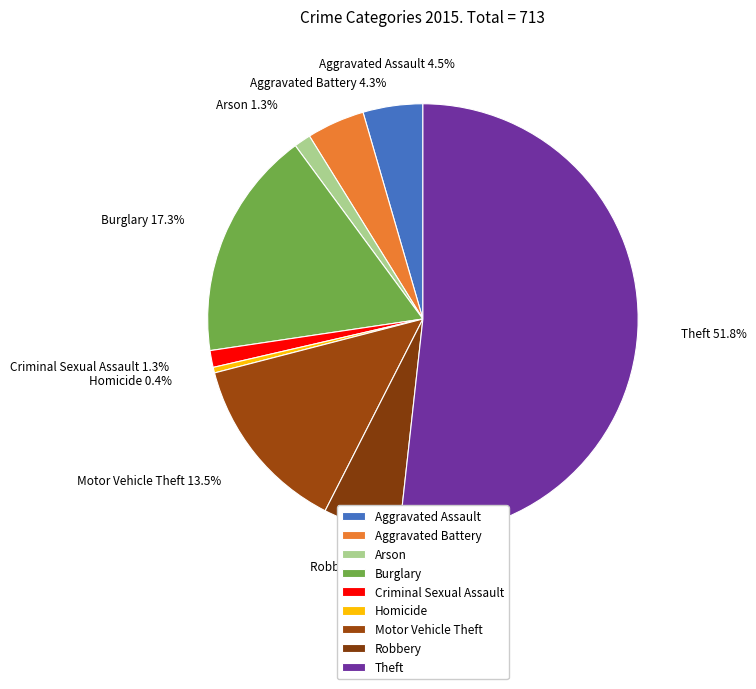

Is Theft the majority of the pie?

Yes